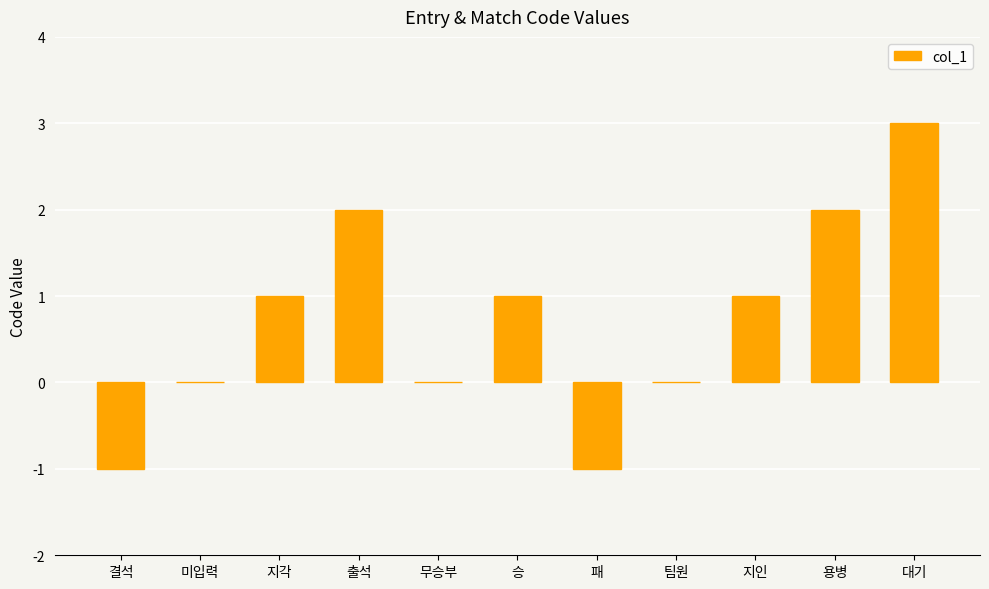

Count the number of categories in the chart.

11